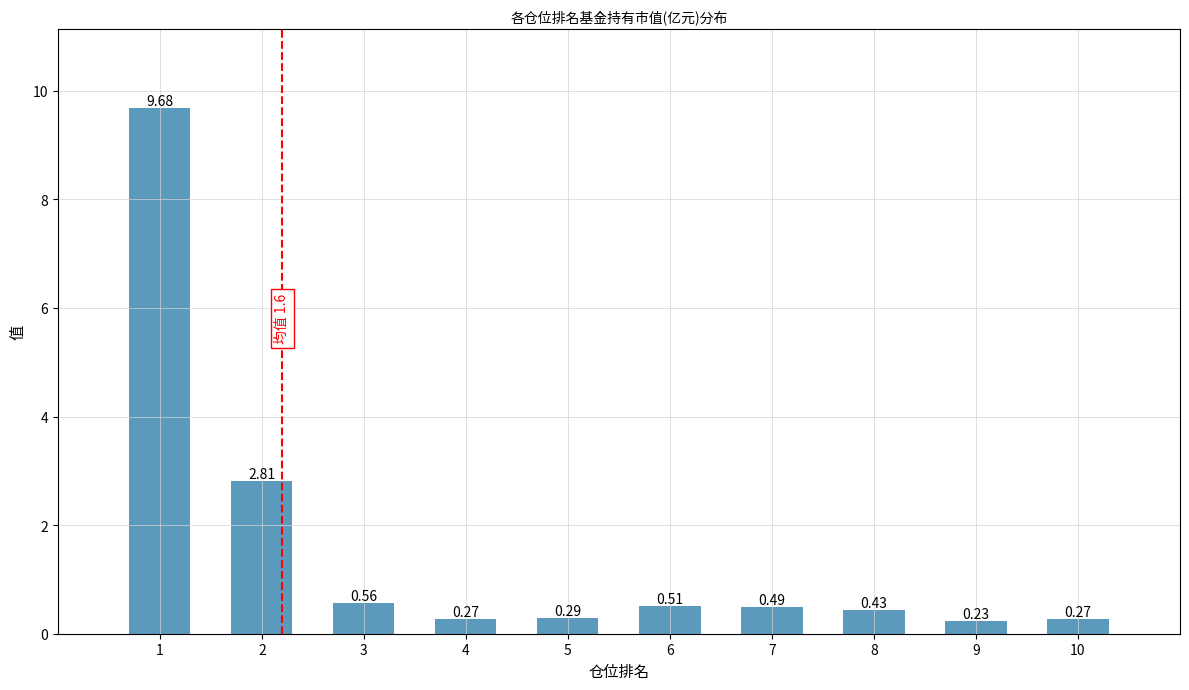

What is the difference between the values at 7 and 1?

9.2